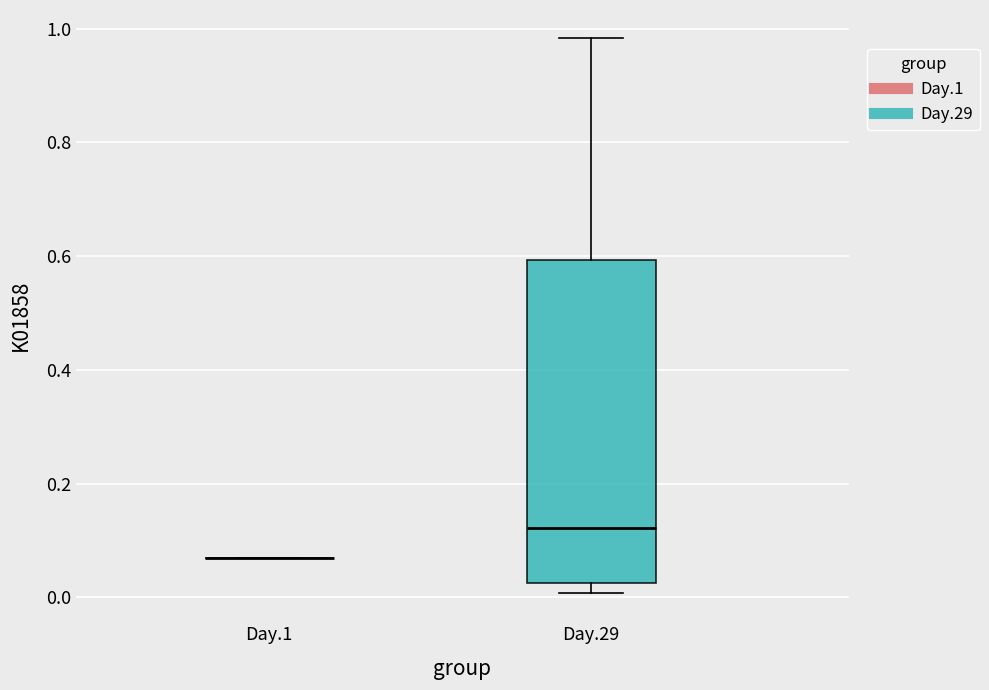

Comparing the boxes themselves (not the whiskers), which one is the tallest?

Day.29